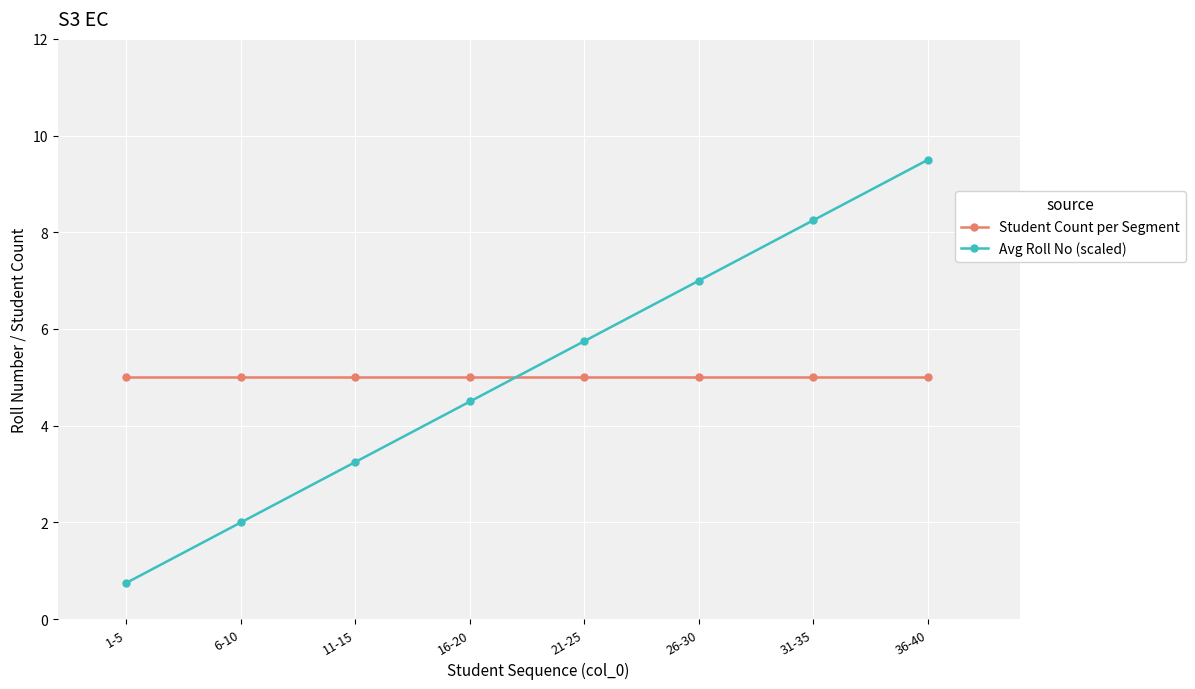

How many data points in Avg Roll No (scaled) are above 5?

4